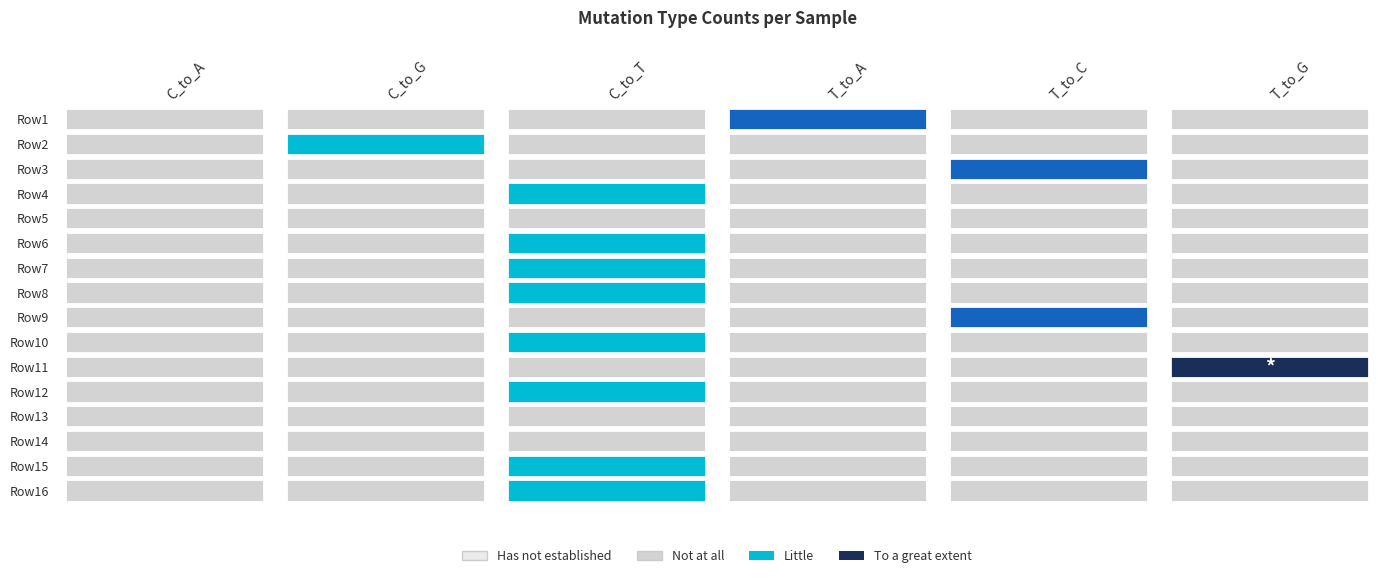

Is it true that C_to_A=0, C_to_G=0 equals 0.0 at 14?

True